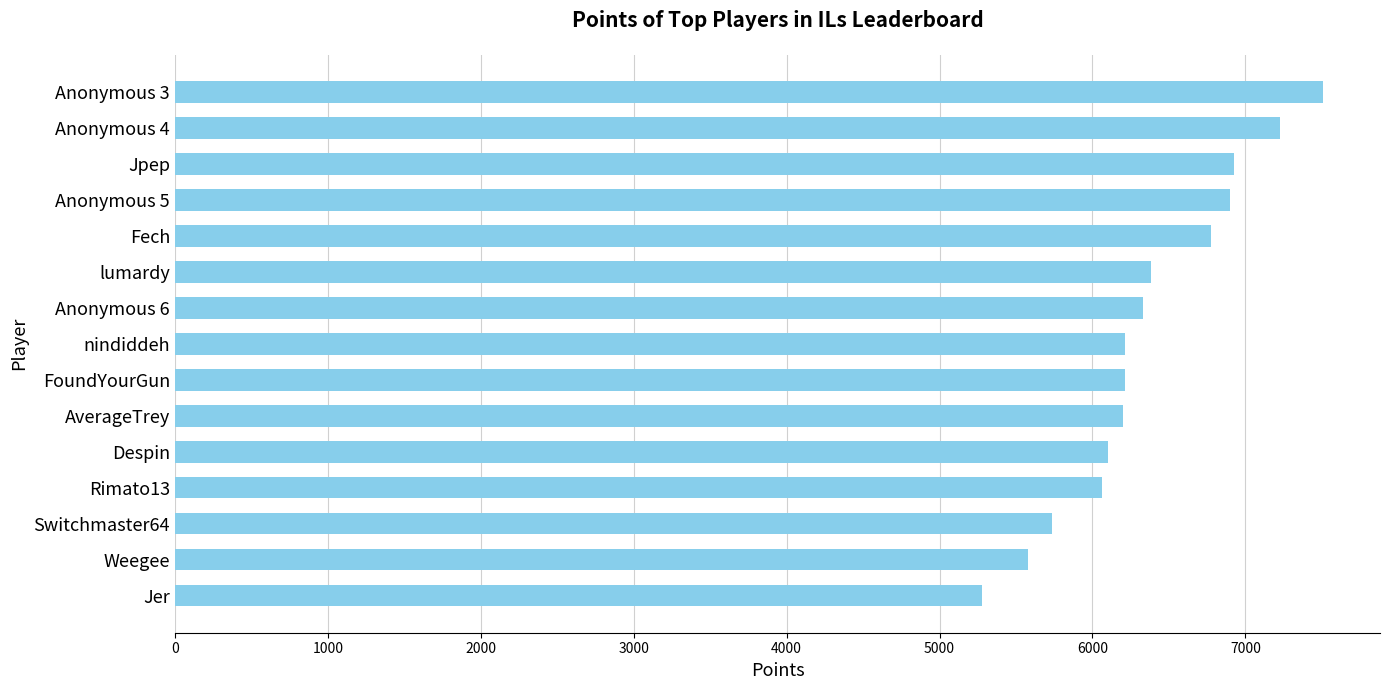

What is the difference between the values at Fech and Anonymous 3?

732